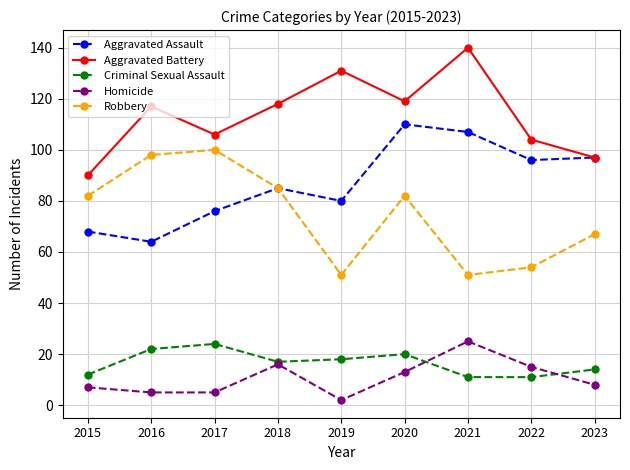

The Criminal Sexual Assault series shows 8 at 2023. True or false?

False